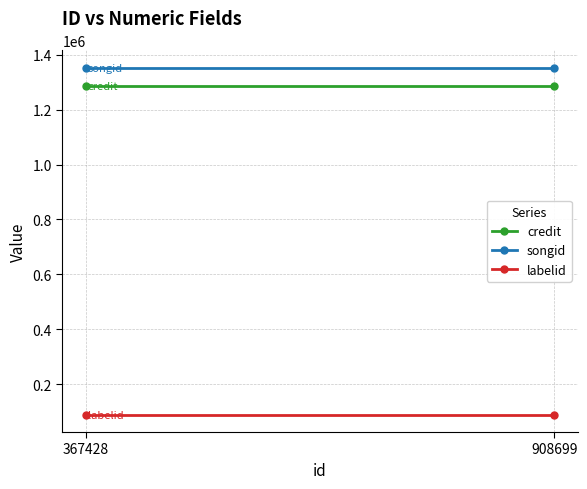

Is the value of labelid at 367428 greater than the value of credit at 367428?

No